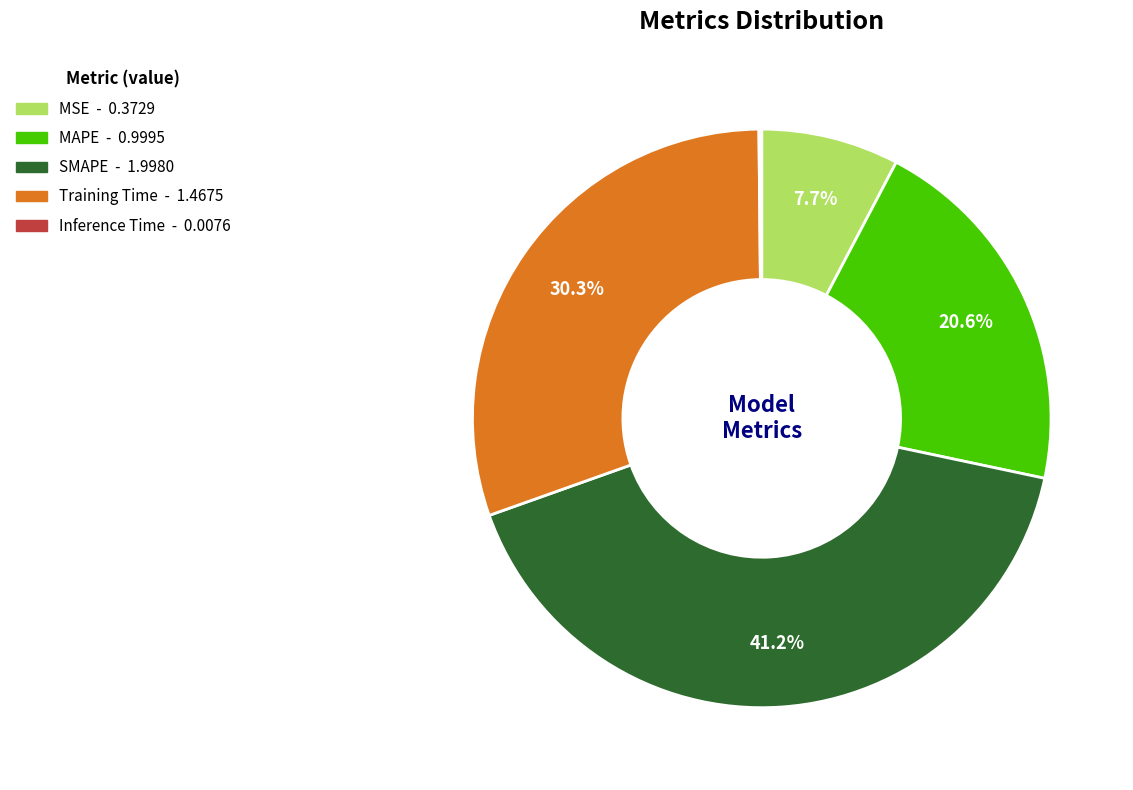

To the nearest percent, what is the difference between the largest and smallest slice percentages?

41%